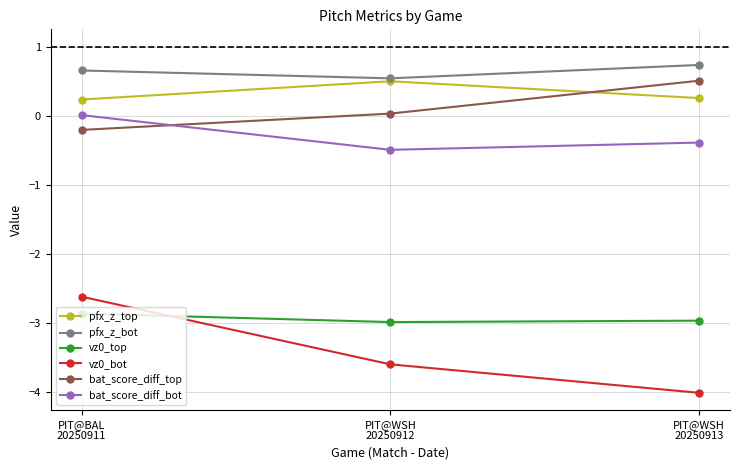

How many pfx_z_top values are between 0 and 1?

3